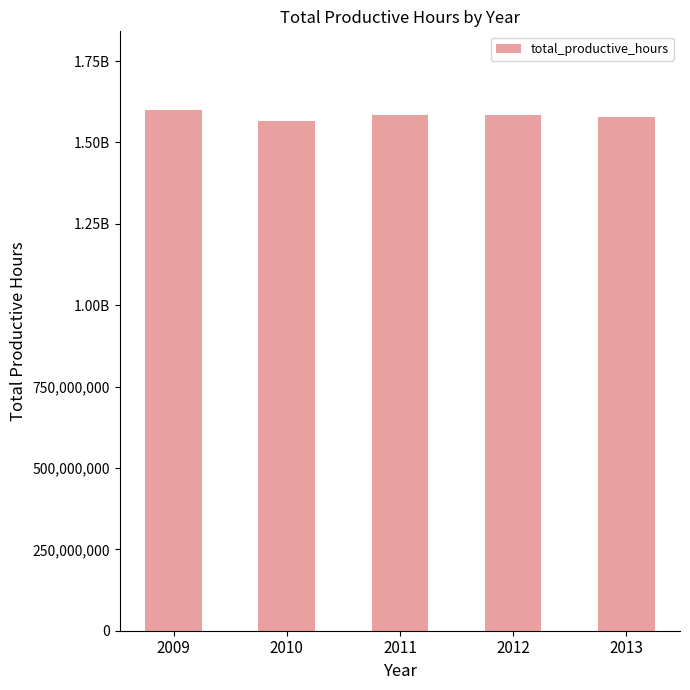

Does the chart contain any negative values?

No